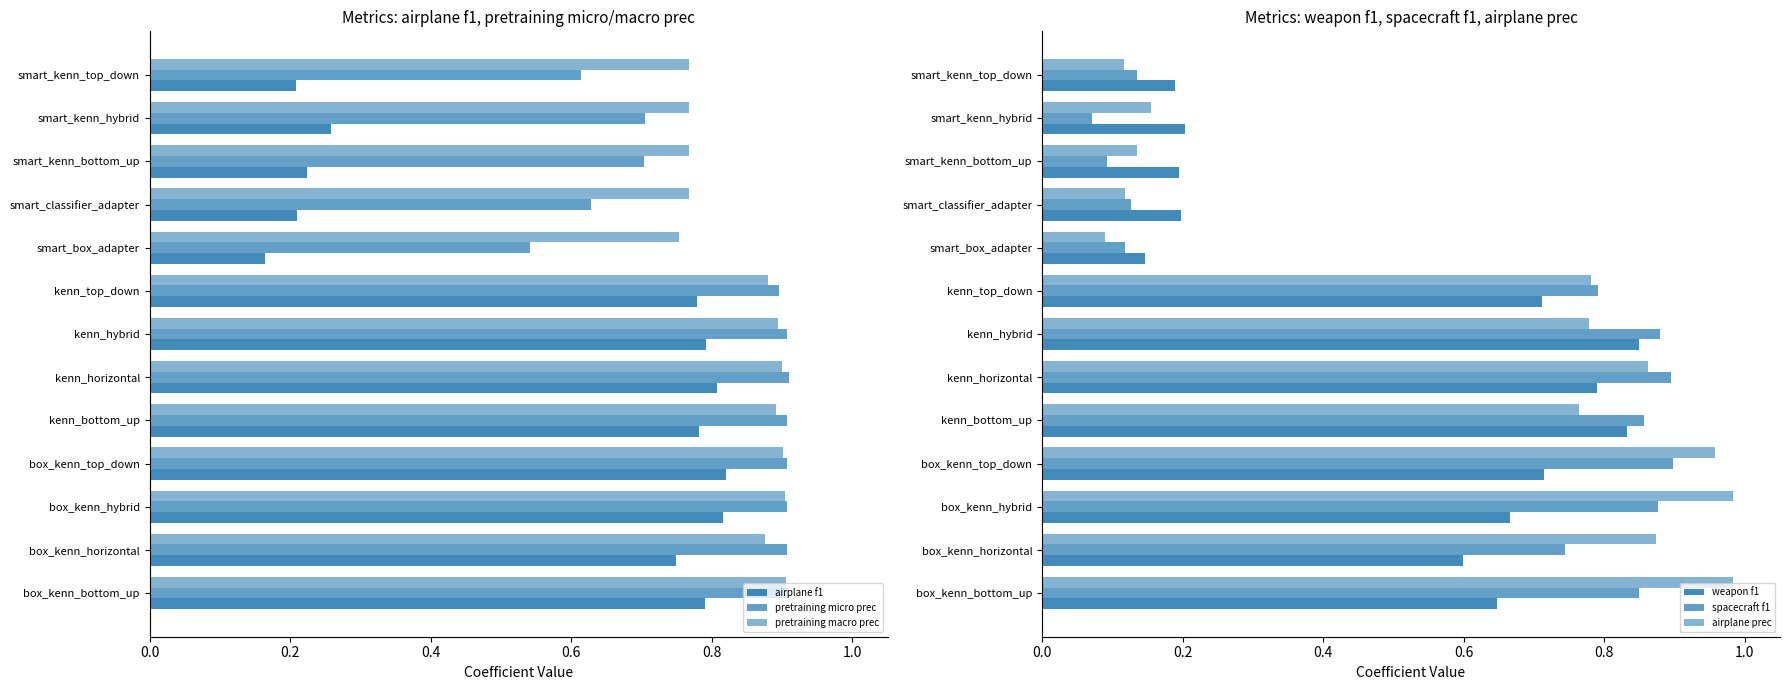

What is the minimum value shown in the chart?

0.1